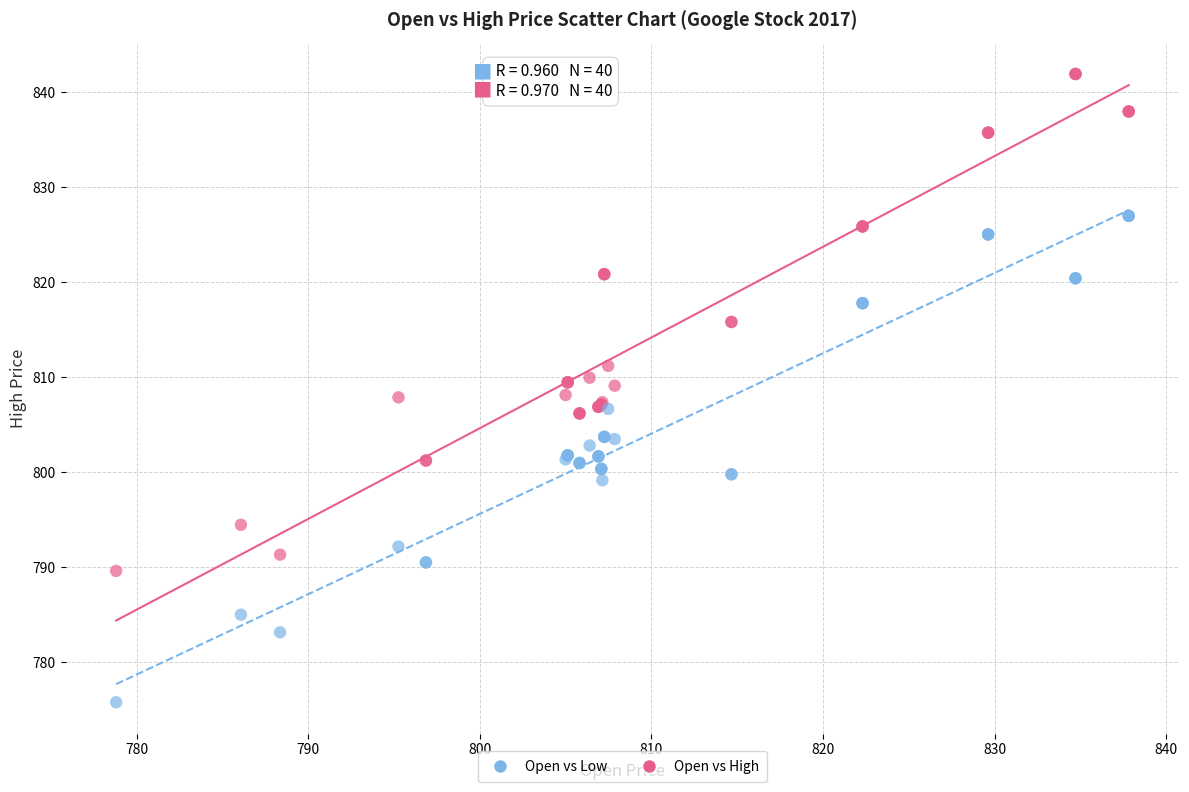

What are all the series names shown in the legend?

Open vs Low, Open vs High